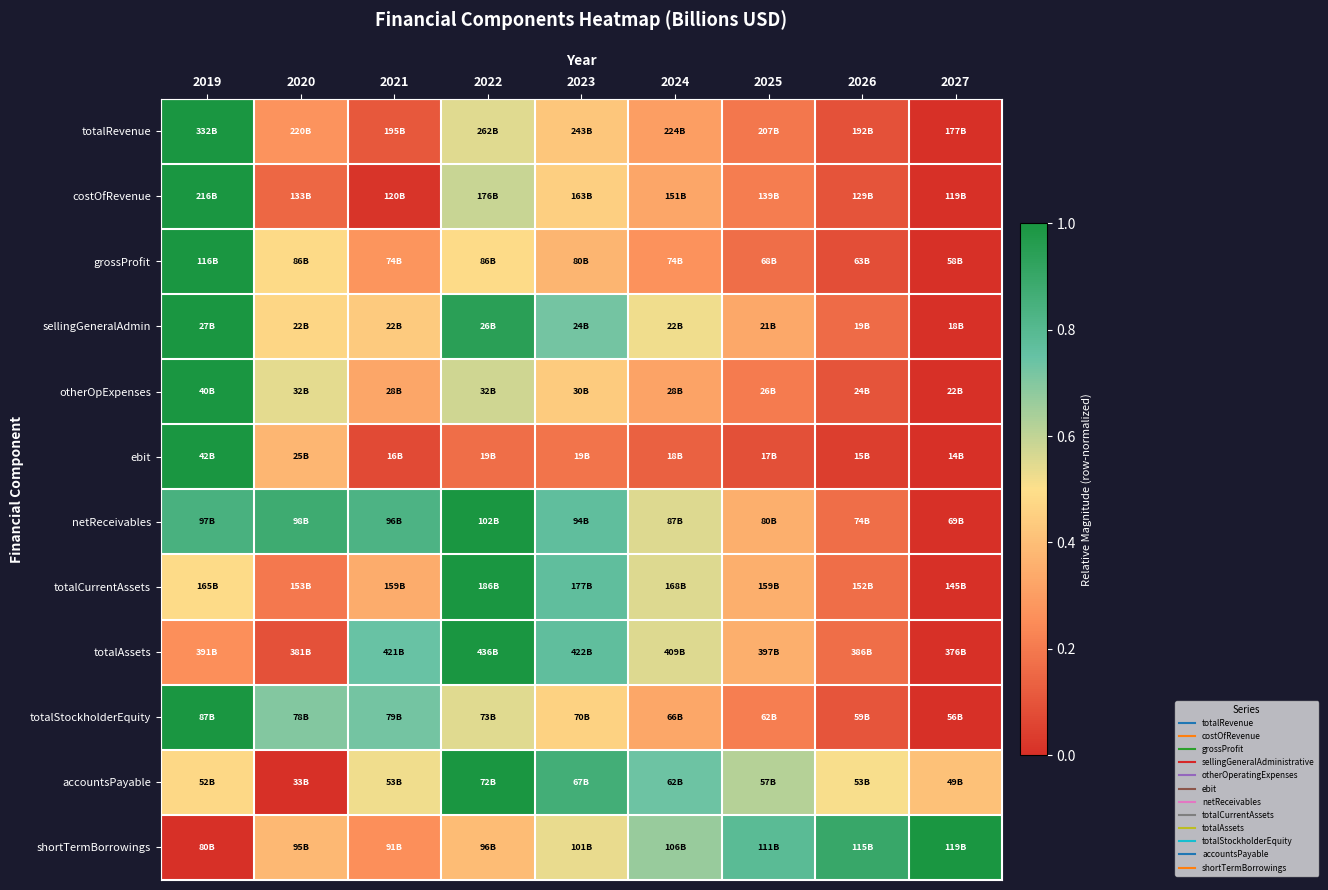

Reading left to right, extract all data points from this chart.

totalRevenue: 2019=1.0	2020=0.3	2021=0.1	2022=0.6	2023=0.4	2024=0.3	2025=0.2	2026=0.1	2027=0.0
costOfRevenue: 2019=1.0	2020=0.1	2021=0.0	2022=0.6	2023=0.5	2024=0.3	2025=0.2	2026=0.1	2027=0.0
grossProfit: 2019=1.0	2020=0.5	2021=0.3	2022=0.5	2023=0.4	2024=0.3	2025=0.2	2026=0.1	2027=0.0
sellingGeneralAdmin: 2019=1.0	2020=0.5	2021=0.4	2022=0.9	2023=0.7	2024=0.5	2025=0.3	2026=0.2	2027=0.0
otherOpExpenses: 2019=1.0	2020=0.5	2021=0.3	2022=0.6	2023=0.4	2024=0.3	2025=0.2	2026=0.1	2027=0.0
ebit: 2019=1.0	2020=0.4	2021=0.1	2022=0.2	2023=0.2	2024=0.1	2025=0.1	2026=0.0	2027=0.0
netReceivables: 2019=0.8	2020=0.9	2021=0.8	2022=1.0	2023=0.8	2024=0.6	2025=0.4	2026=0.2	2027=0.0
totalCurrentAssets: 2019=0.5	2020=0.2	2021=0.3	2022=1.0	2023=0.8	2024=0.6	2025=0.4	2026=0.2	2027=0.0
totalAssets: 2019=0.3	2020=0.1	2021=0.7	2022=1.0	2023=0.8	2024=0.6	2025=0.4	2026=0.2	2027=0.0
totalStockholderEquity: 2019=1.0	2020=0.7	2021=0.7	2022=0.5	2023=0.5	2024=0.3	2025=0.2	2026=0.1	2027=0.0
accountsPayable: 2019=0.5	2020=0.0	2021=0.5	2022=1.0	2023=0.9	2024=0.7	2025=0.6	2026=0.5	2027=0.4
shortTermBorrowings: 2019=0.0	2020=0.4	2021=0.3	2022=0.4	2023=0.5	2024=0.7	2025=0.8	2026=0.9	2027=1.0